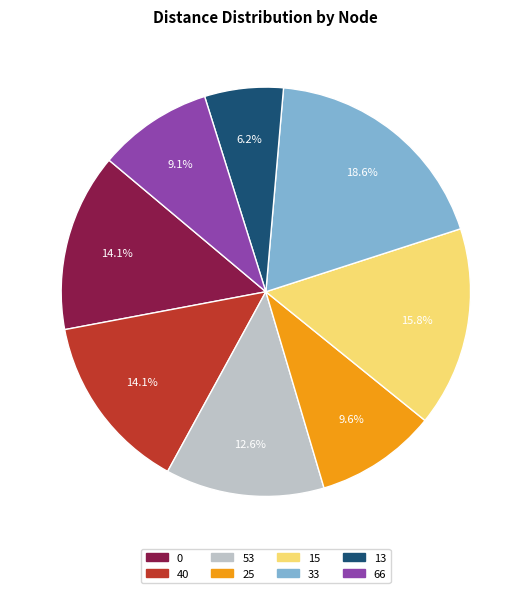

Does any single category account for the majority?

No